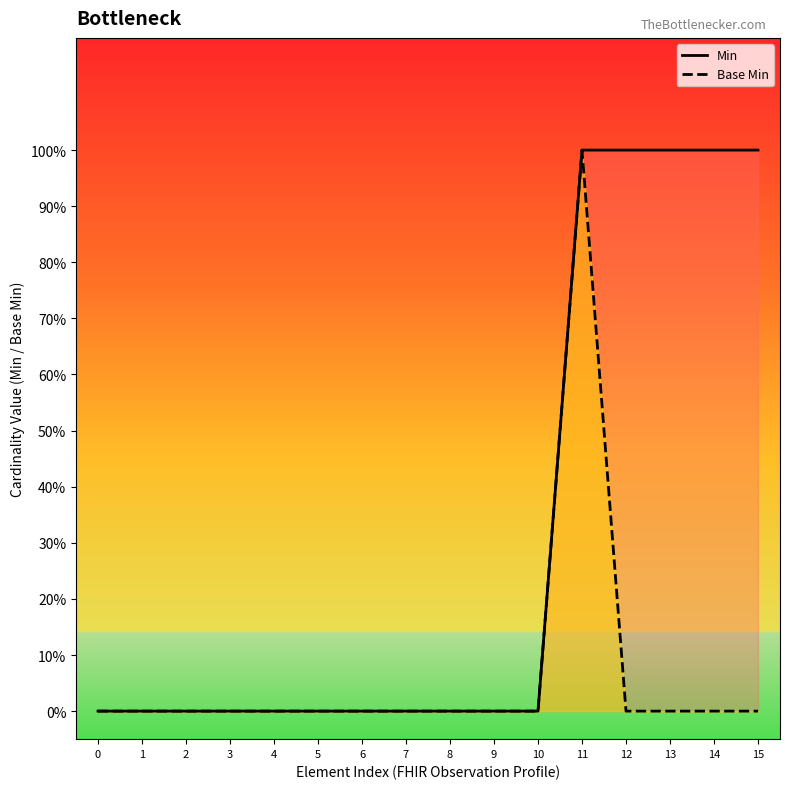

Reading left to right, transcribe all the data shown in this chart.

Min: 0=0	1=0	2=0	3=0	4=0	5=0	6=0	7=0	8=0	9=0	10=0	11=1	12=1	13=1	14=1	15=1
Base Min: 0=0	1=0	2=0	3=0	4=0	5=0	6=0	7=0	8=0	9=0	10=0	11=1	12=0	13=0	14=0	15=0